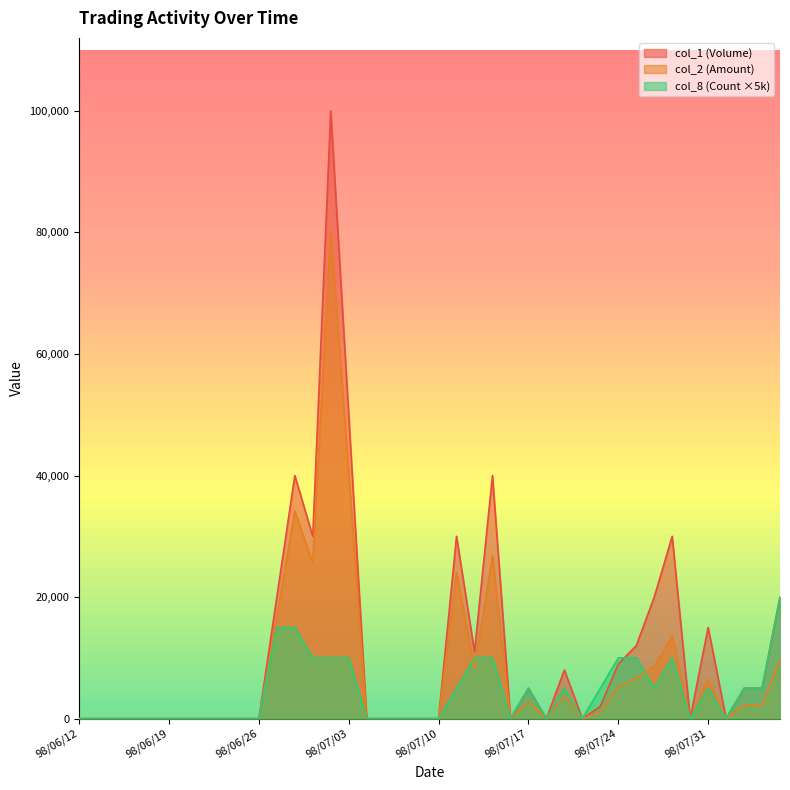

Between 98/07/09 and 98/07/31, which series saw the biggest shift?

col_1 (Volume)